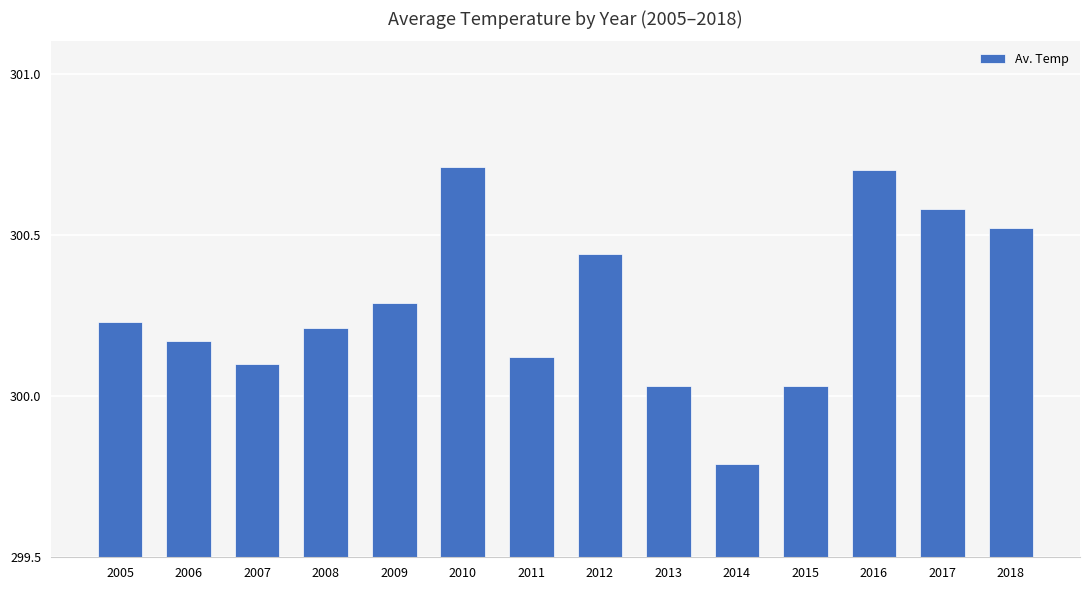

What is the change in value from 2005 to 2013?

-0.2